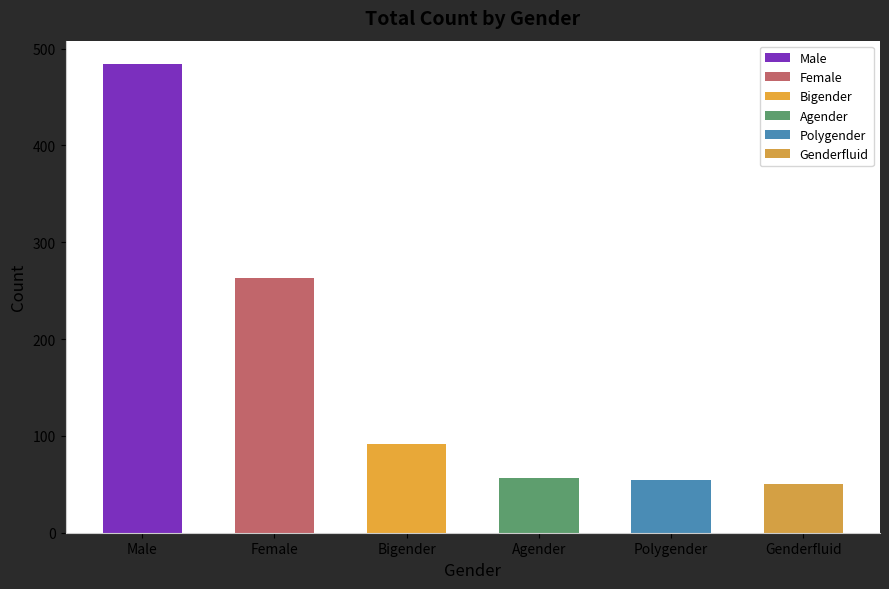

How many bars are there in total?

6